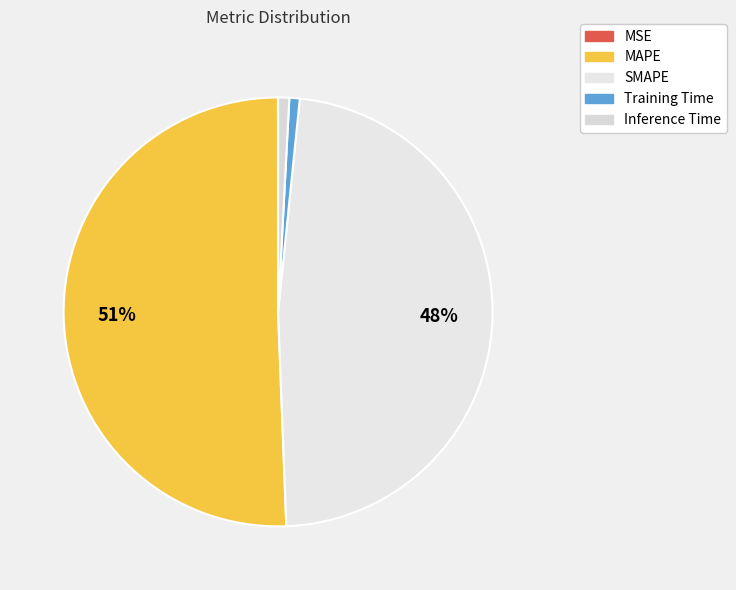

Which has a higher value, MSE or MAPE?

MAPE